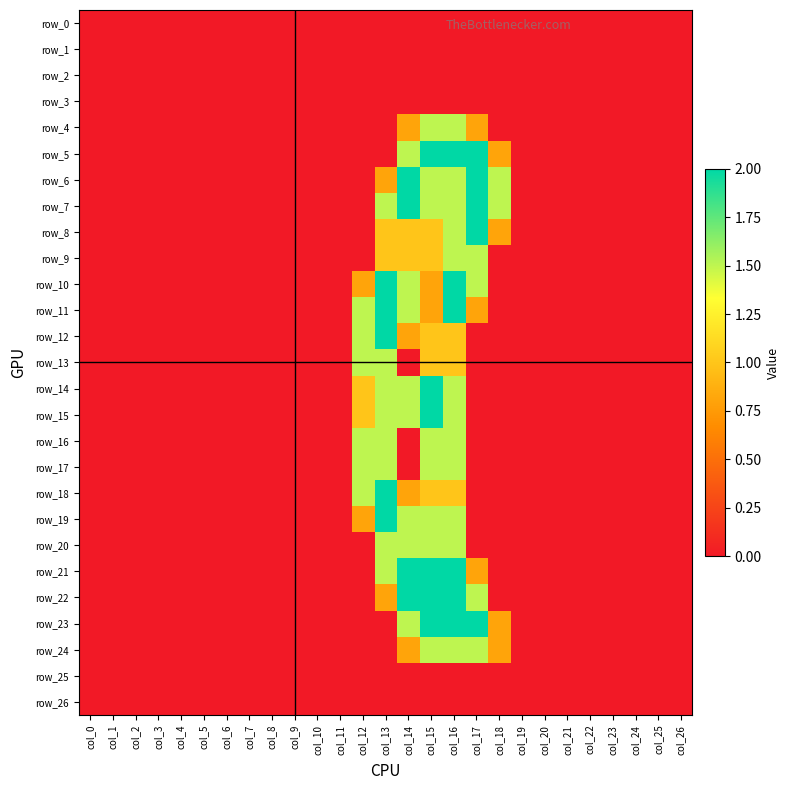

Is the value of row_4 at col_12 greater than the value of row_5 at col_25?

No